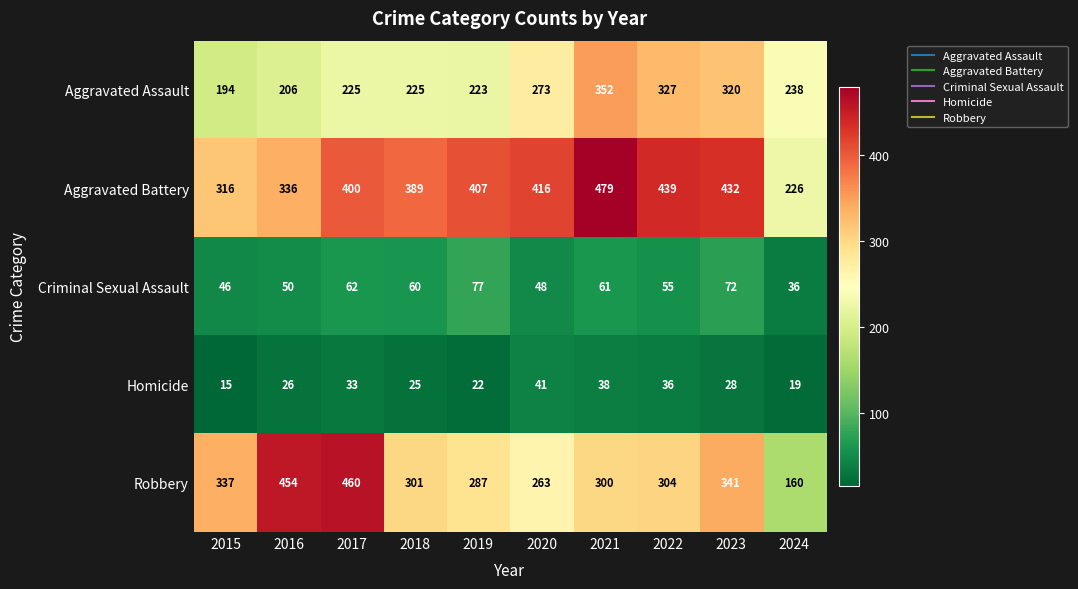

Rank the series at 2017 from highest to lowest value.

Robbery, Aggravated Battery, Aggravated Assault, Criminal Sexual Assault, Homicide